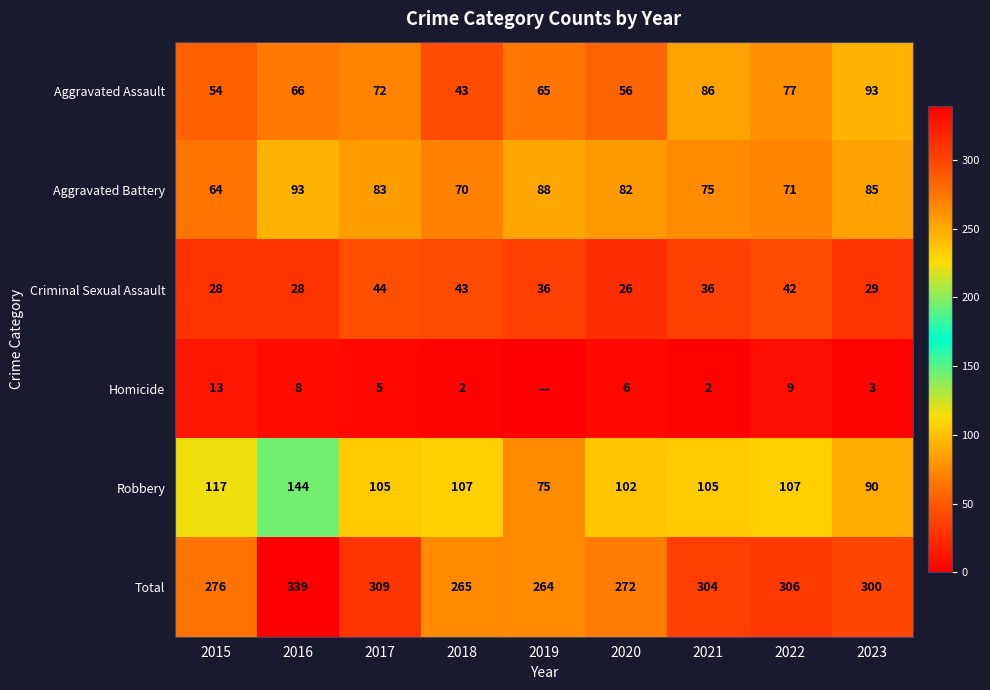

What is the sum of all Aggravated Battery values?

711